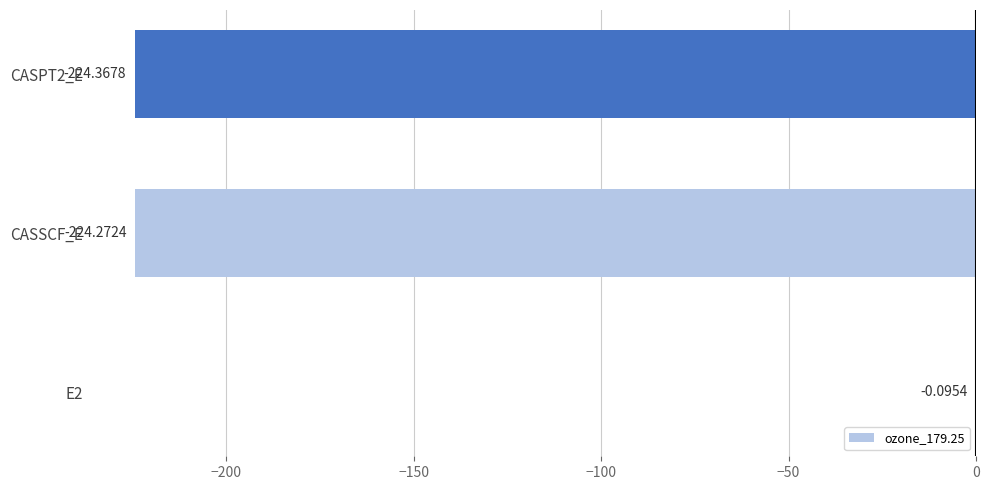

What is the sum of the values at CASPT2_E and CASSCF_E?

-448.6